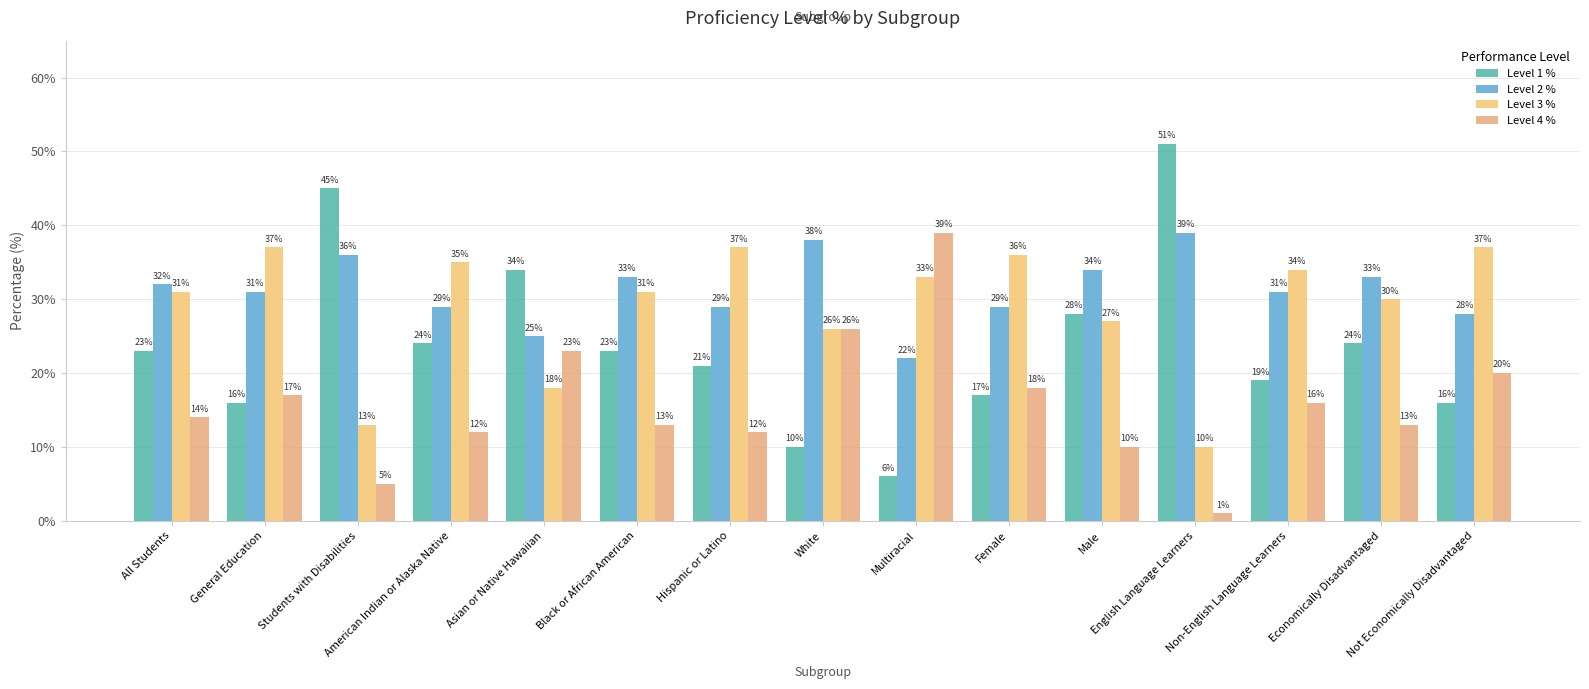

At which label does Level 1 % first exceed 23?

Students with Disabilities